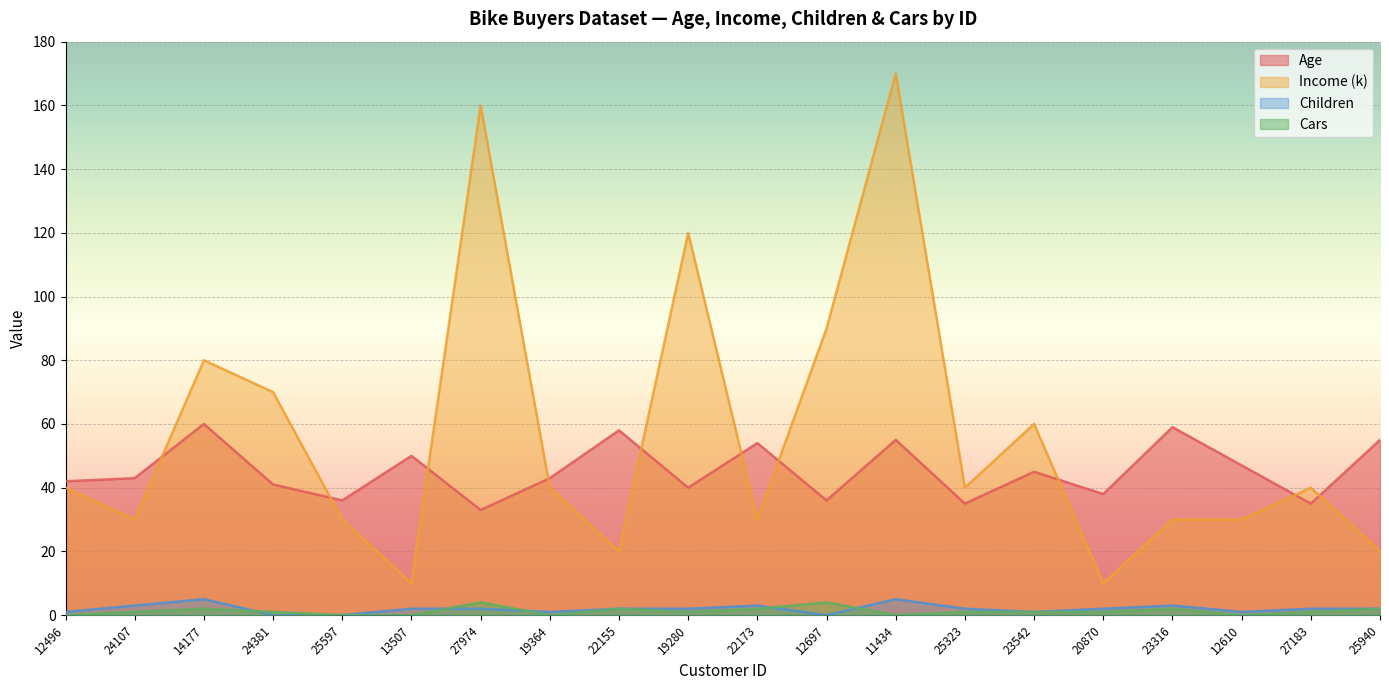

True or false: Income (k) has more than 2 interior local peaks.

True